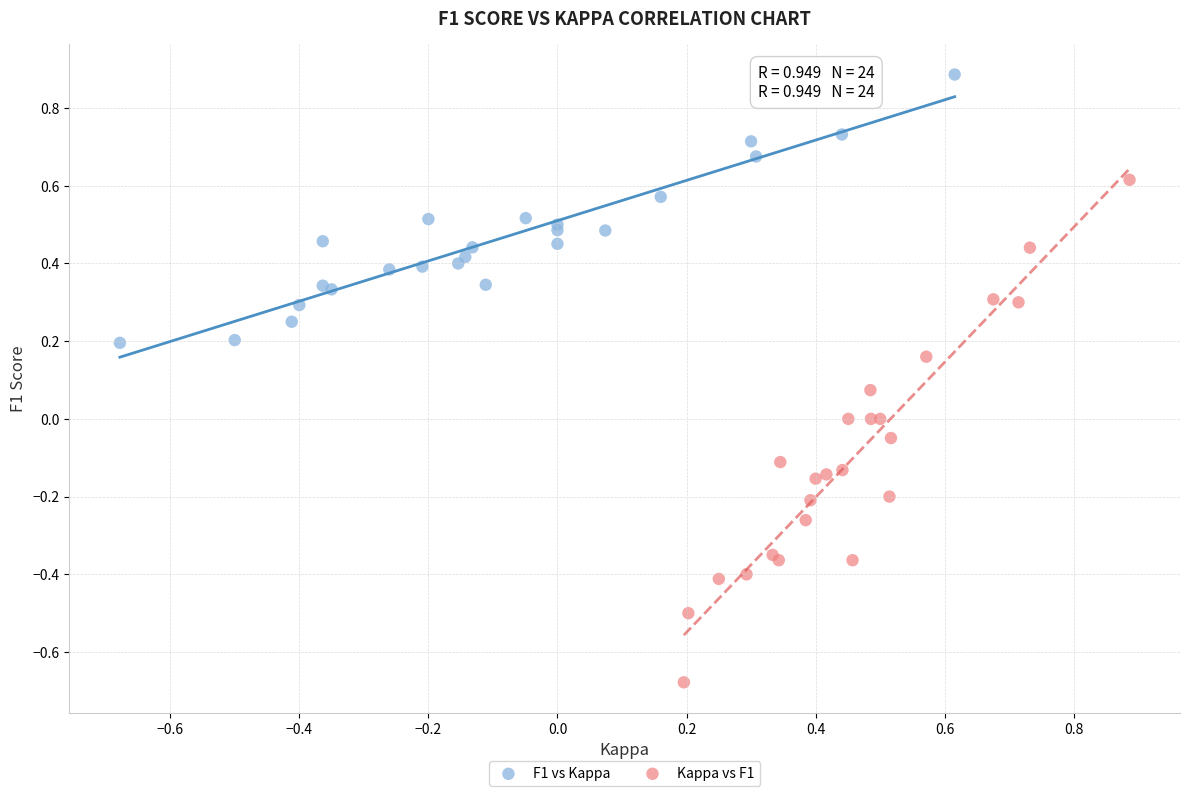

Which series has the largest Y range (max minus min)?

Kappa vs F1